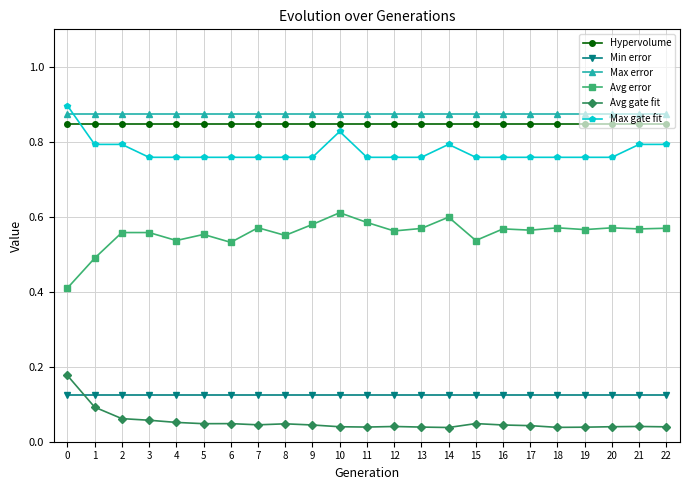

What is the sum of the Max error values at 3 and 6?

1.8